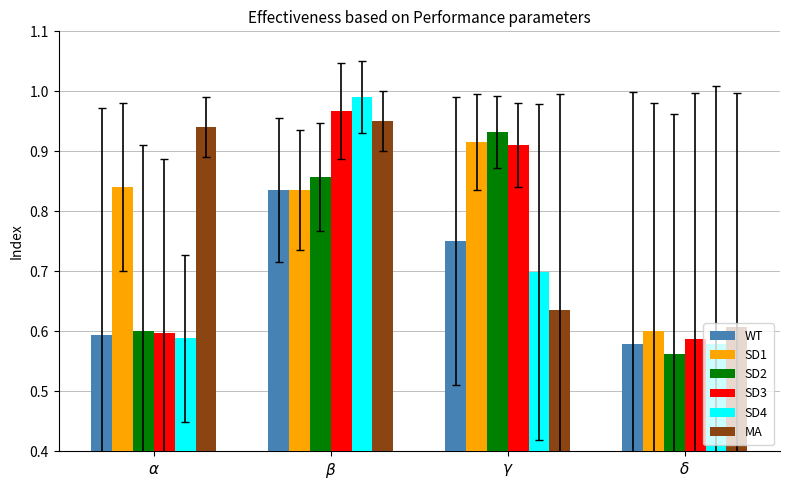

Count the WT values in the range 0 to 1.

4